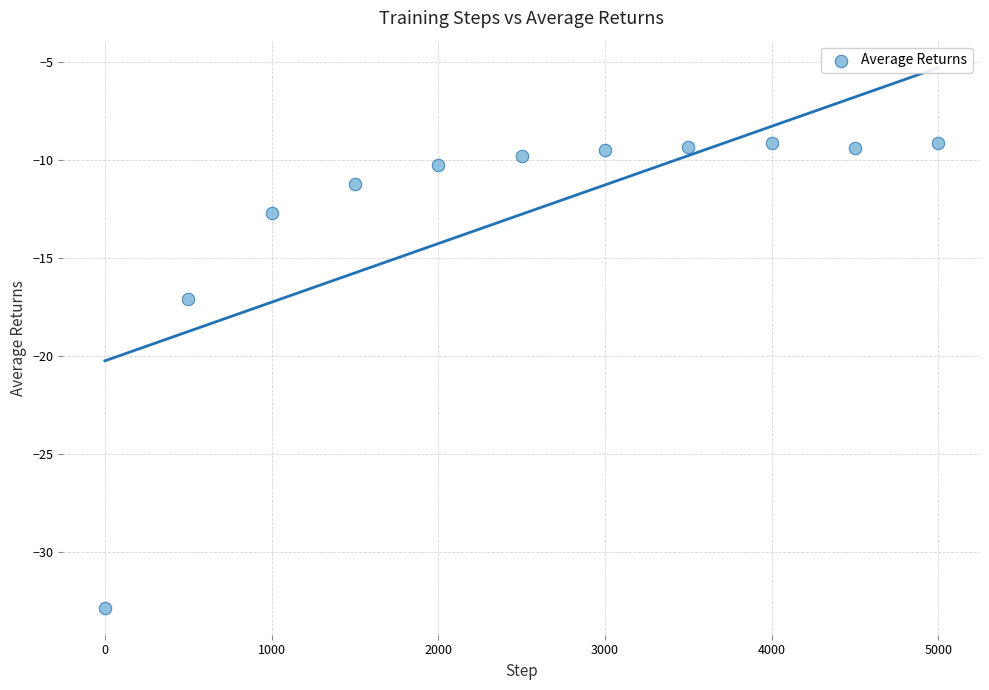

What is the range of Y values (max minus min)?

23.7